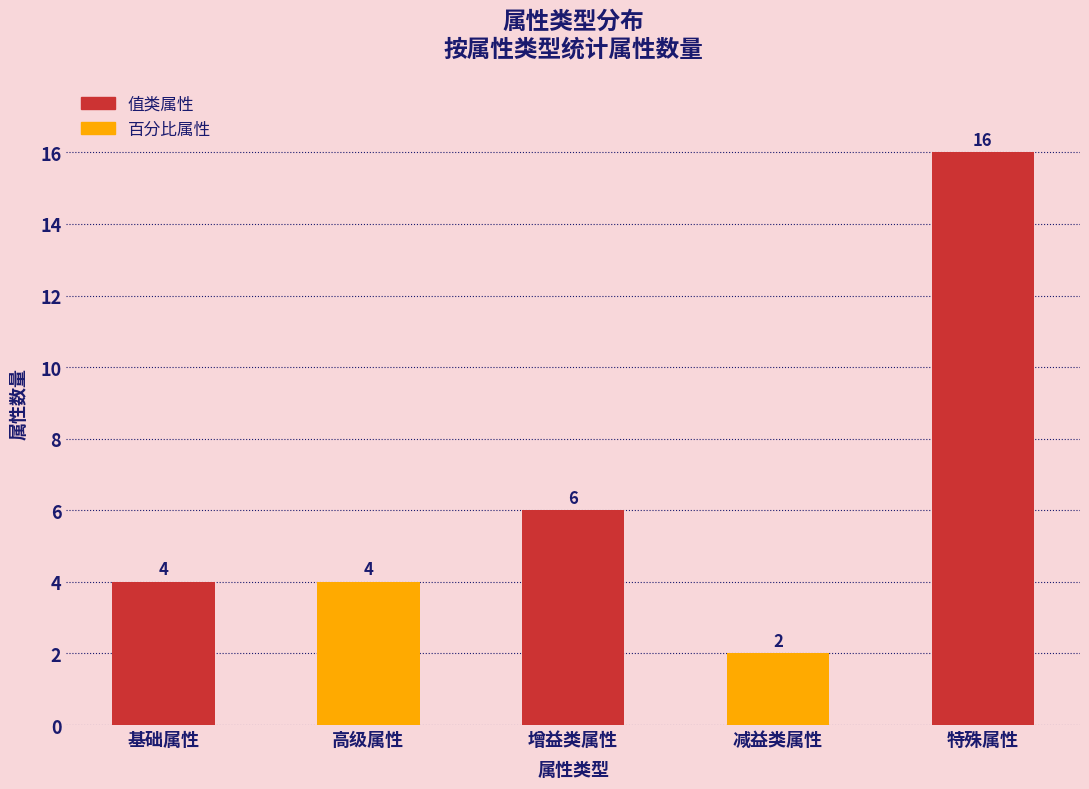

Does the chart contain any negative values?

No